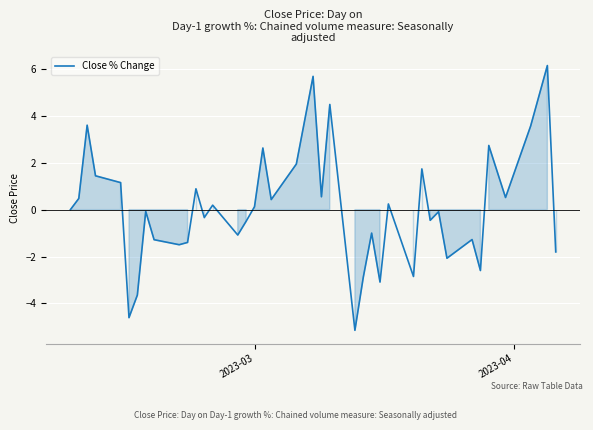

What is the difference between the second highest and minimum values?

10.8